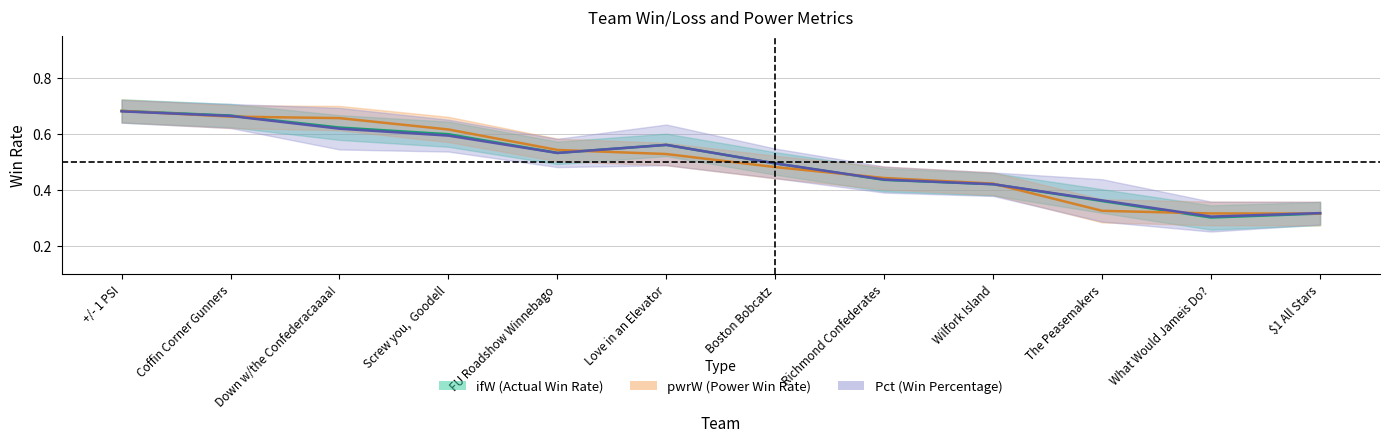

Reading left to right, what are all the values shown in this chart?

ifW: +/- 1 PSI=0.7	Coffin Corner Gunners=0.7	Down w/the Confederacaaaa!=0.6	Screw you,  Goodell=0.6	FU Roadshow Winnebago=0.5	Love in an Elevator=0.6	Boston Bobcatz=0.5	Richmond Confederates=0.4	Wilfork Island=0.4	The Peasemakers=0.4	What Would Jameis Do?=0.3	$1 All Stars=0.3
pwrW: +/- 1 PSI=0.7	Coffin Corner Gunners=0.7	Down w/the Confederacaaaa!=0.7	Screw you,  Goodell=0.6	FU Roadshow Winnebago=0.5	Love in an Elevator=0.5	Boston Bobcatz=0.5	Richmond Confederates=0.4	Wilfork Island=0.4	The Peasemakers=0.3	What Would Jameis Do?=0.3	$1 All Stars=0.3
Pct: +/- 1 PSI=0.7	Coffin Corner Gunners=0.7	Down w/the Confederacaaaa!=0.6	Screw you,  Goodell=0.6	FU Roadshow Winnebago=0.5	Love in an Elevator=0.6	Boston Bobcatz=0.5	Richmond Confederates=0.4	Wilfork Island=0.4	The Peasemakers=0.4	What Would Jameis Do?=0.3	$1 All Stars=0.3